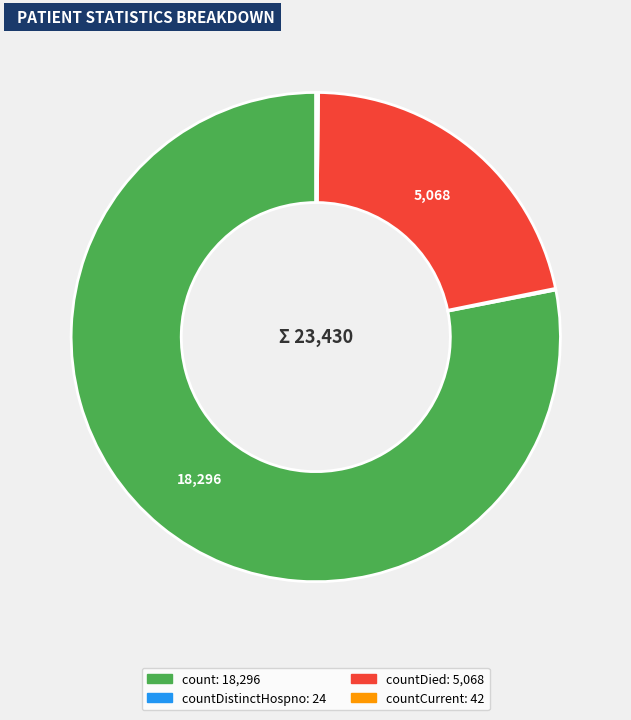

Does any single category account for the majority?

Yes